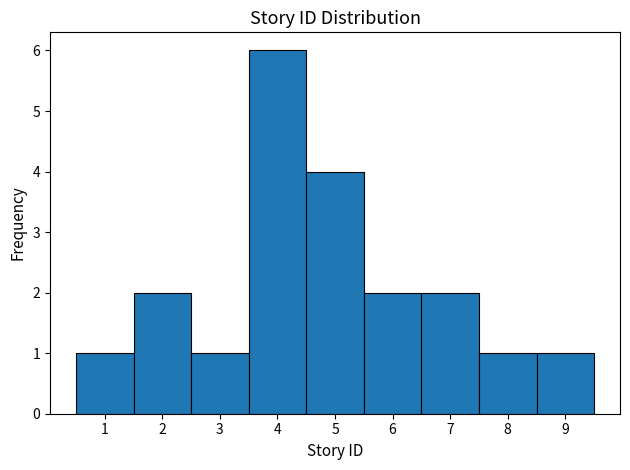

Reading left to right, transcribe this chart: for each bar, give the range it covers on the x-axis and its height. The values are not printed on the chart, so give them approximately, as read against the axis.

0.5 to 1.5: 1
1.5 to 2.5: 2
2.5 to 3.5: 1
3.5 to 4.5: 6
4.5 to 5.5: 4
5.5 to 6.5: 2
6.5 to 7.5: 2
7.5 to 8.5: 1
8.5 to 9.5: 1